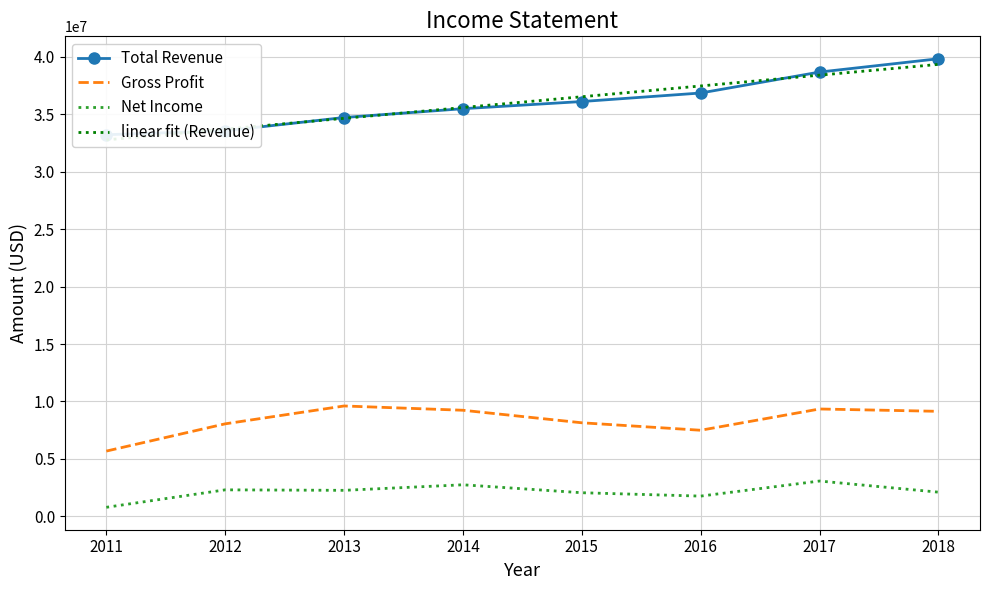

True or false: Net Income and Gross Profit intersect in this chart.

False